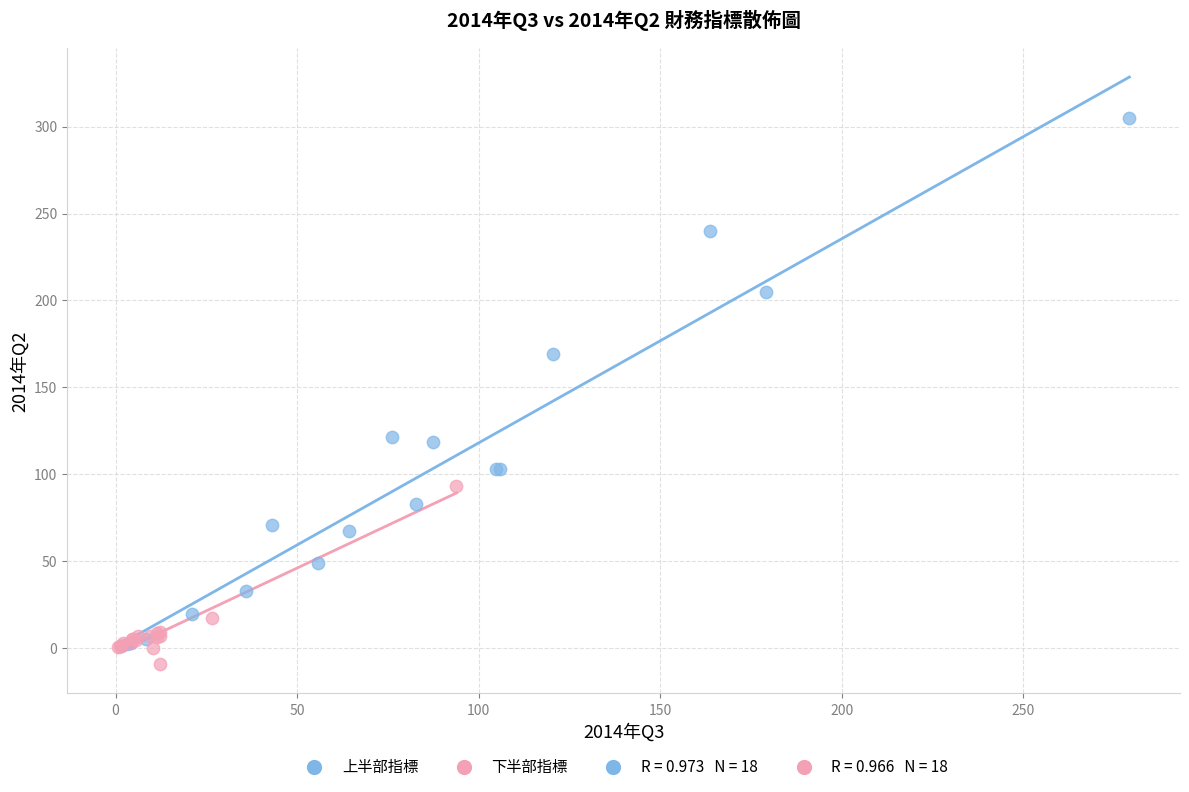

Which series contains the highest Y value?

上半部指標